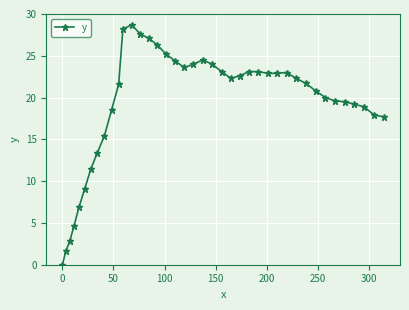

True or false: there are more than 1 points higher than both neighbors.

True